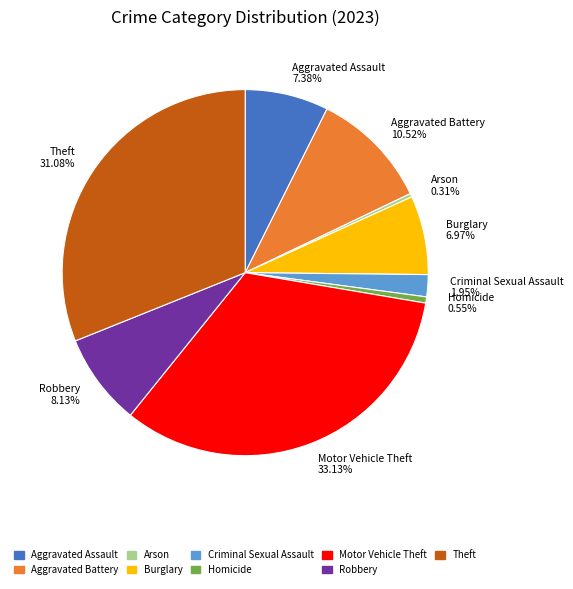

The Theft slice represents 31% of the pie. True or false?

True